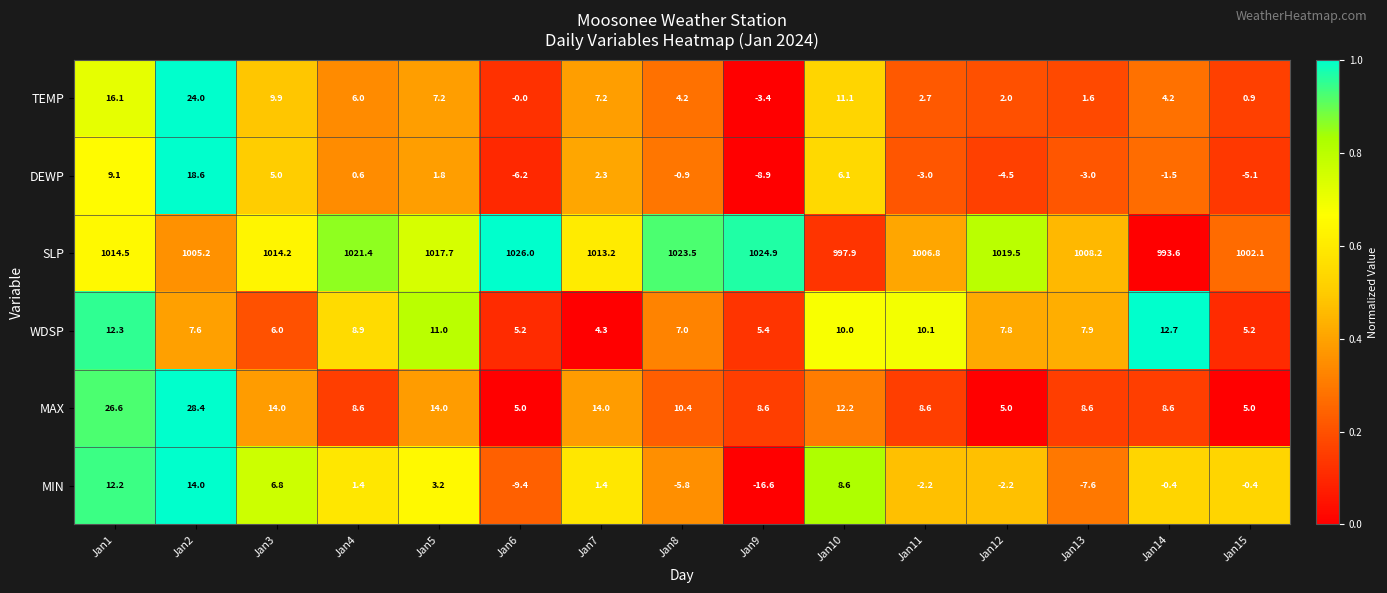

The value of TEMP at Jan14 is 4.2. True or false?

True